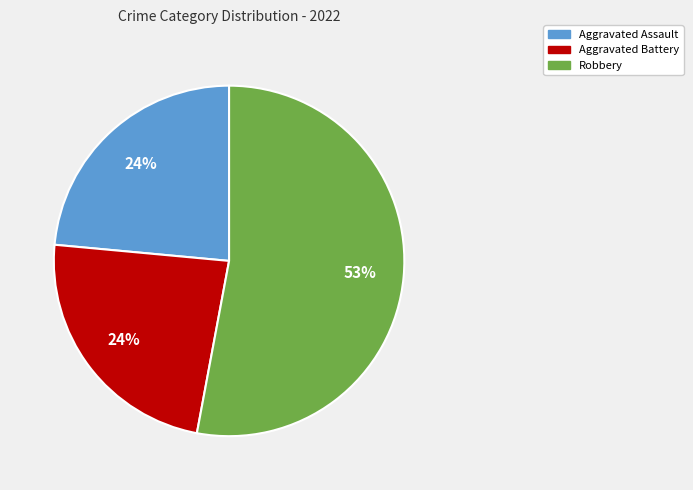

Is there a majority slice in this chart?

Yes